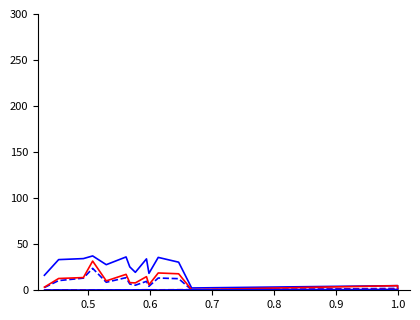

Is it true that 2P% equals 0.8 at 0.7?

False